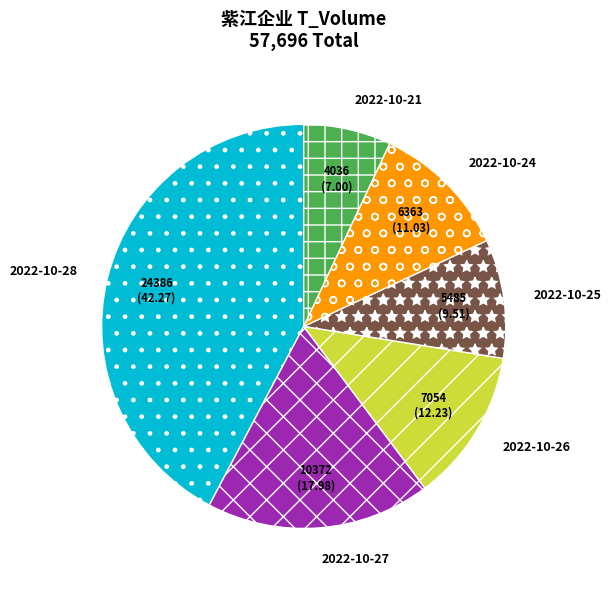

Which has a higher value, 2022-10-27 or 2022-10-21?

2022-10-27